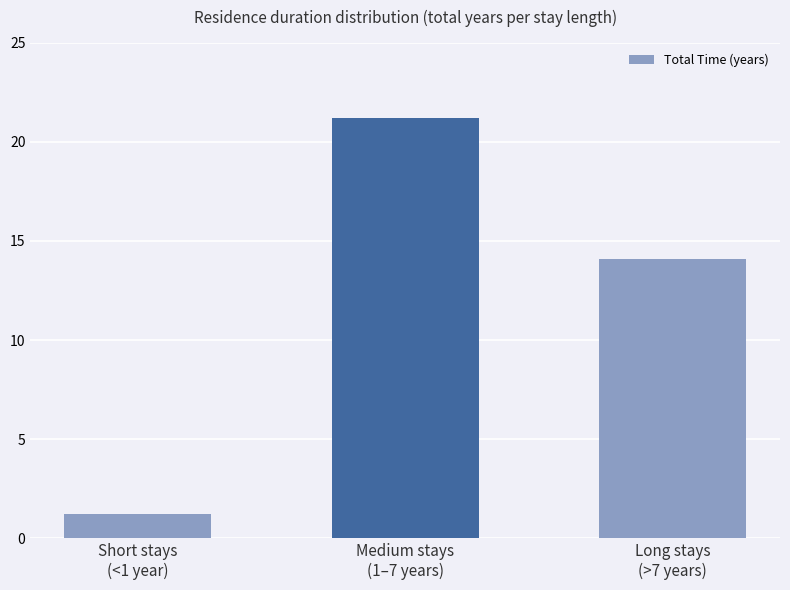

Which category has the lowest value across all series?

Short stays
(<1 year)